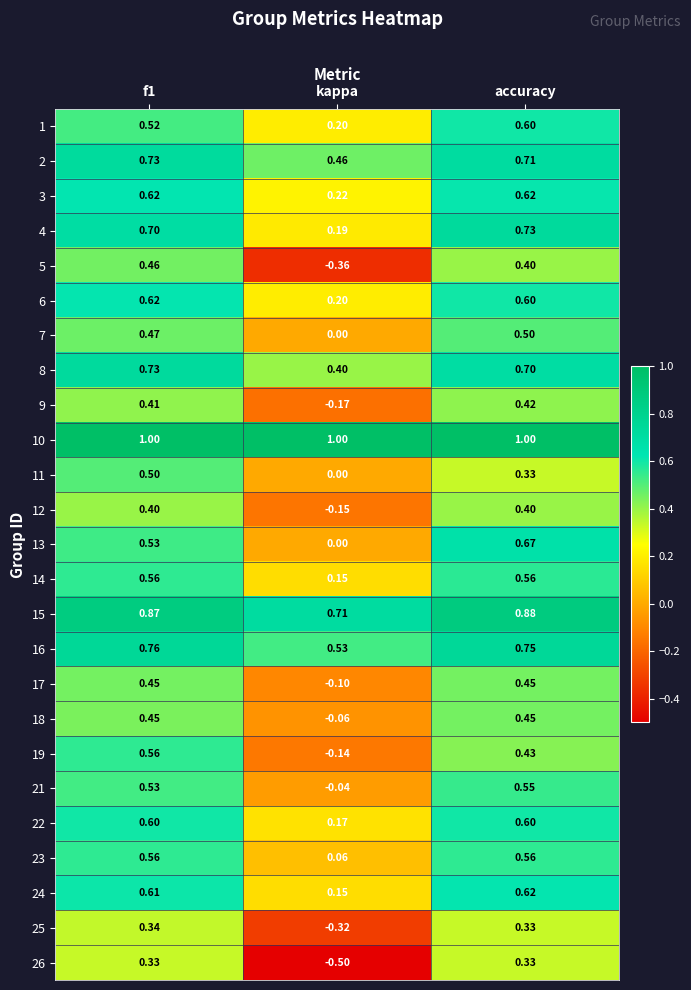

Where is 4 nearest to the value 0?

kappa